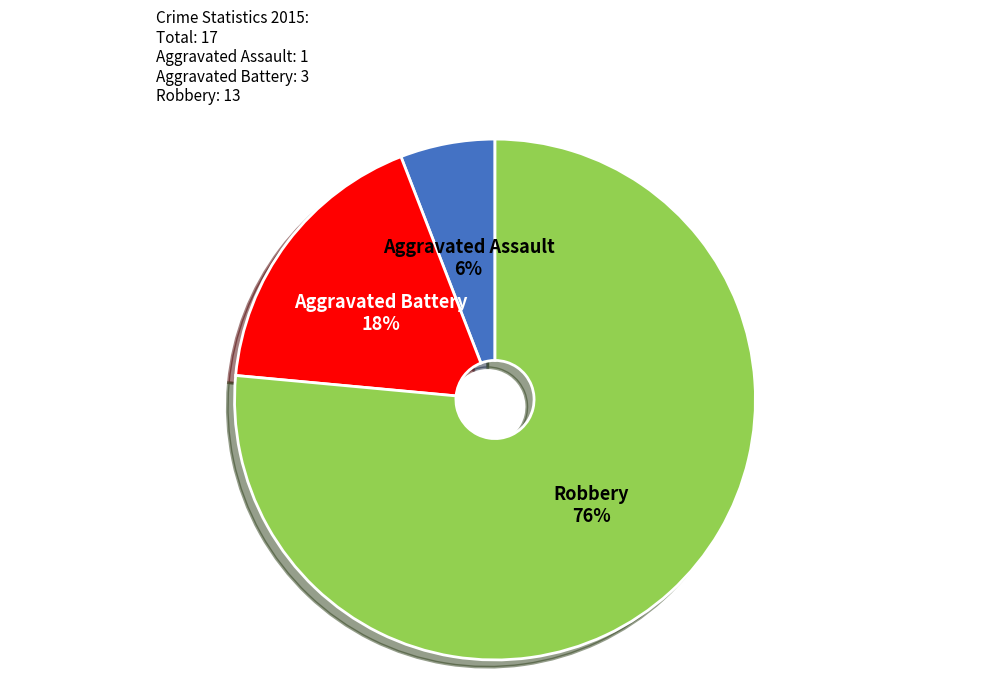

Combined, do Robbery and Aggravated Battery account for over 50%?

Yes